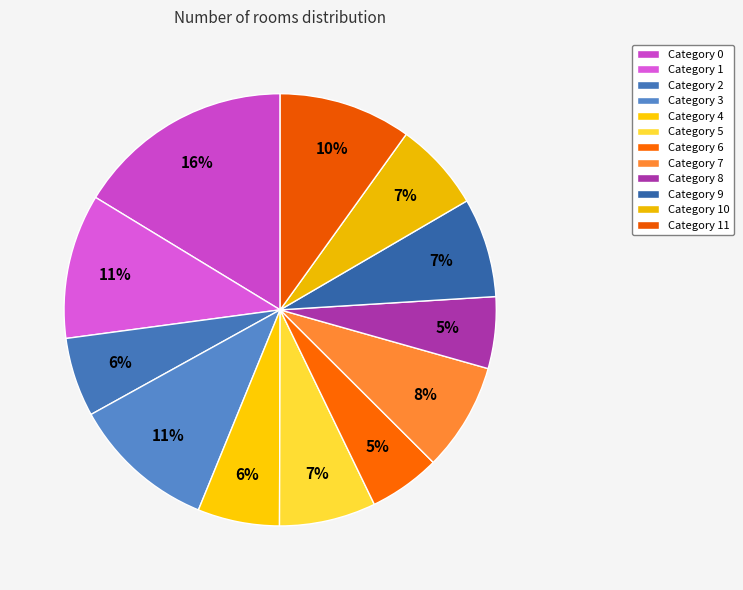

How many slices are in this pie chart?

12